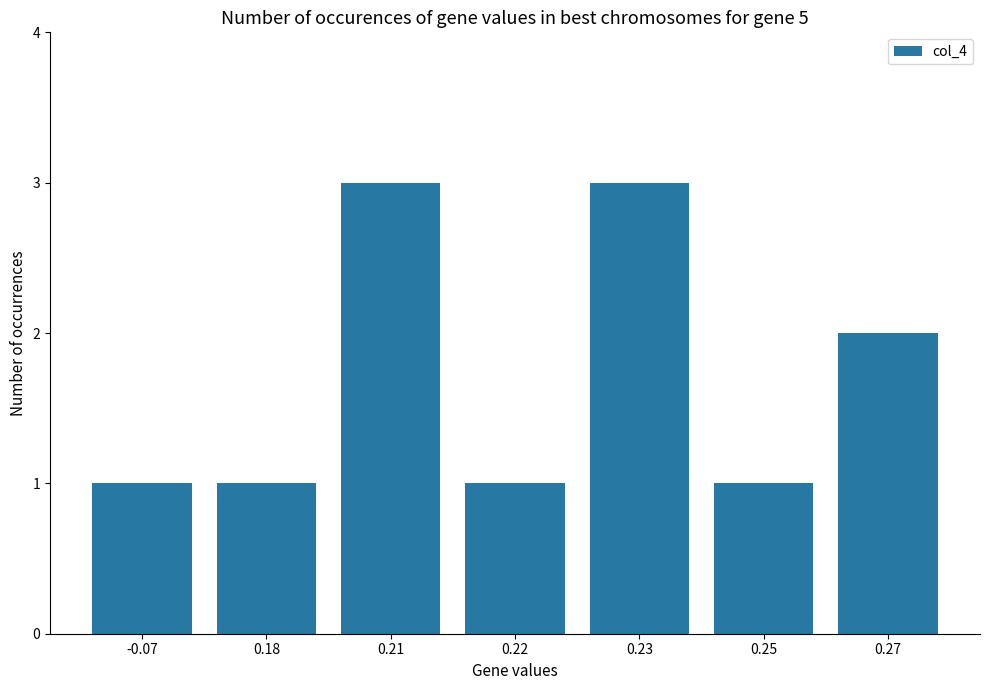

Reading right to left, what are all the values shown in this chart?

0.27=2	0.25=1	0.23=3	0.22=1	0.21=3	0.18=1	-0.07=1